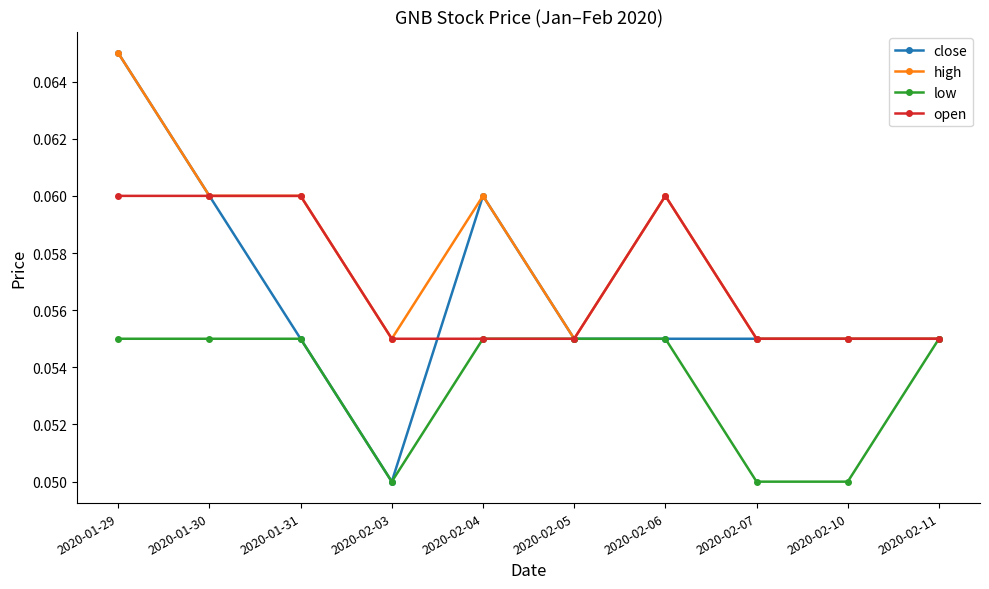

How many close values are between 0 and 1?

10